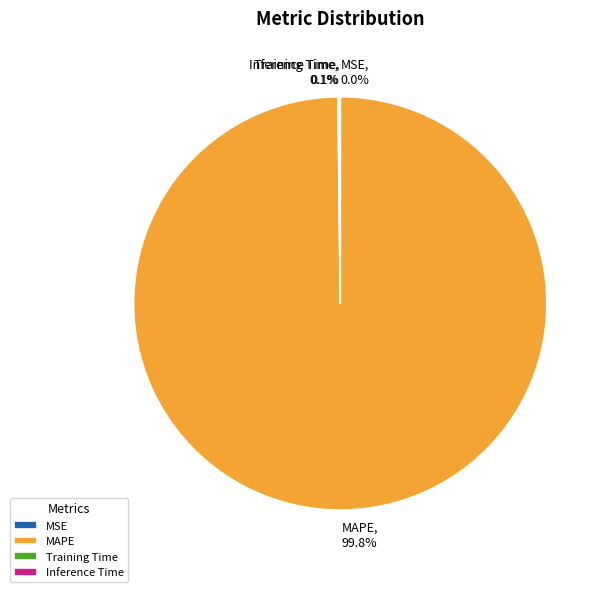

What is the largest slice in the pie chart?

MAPE